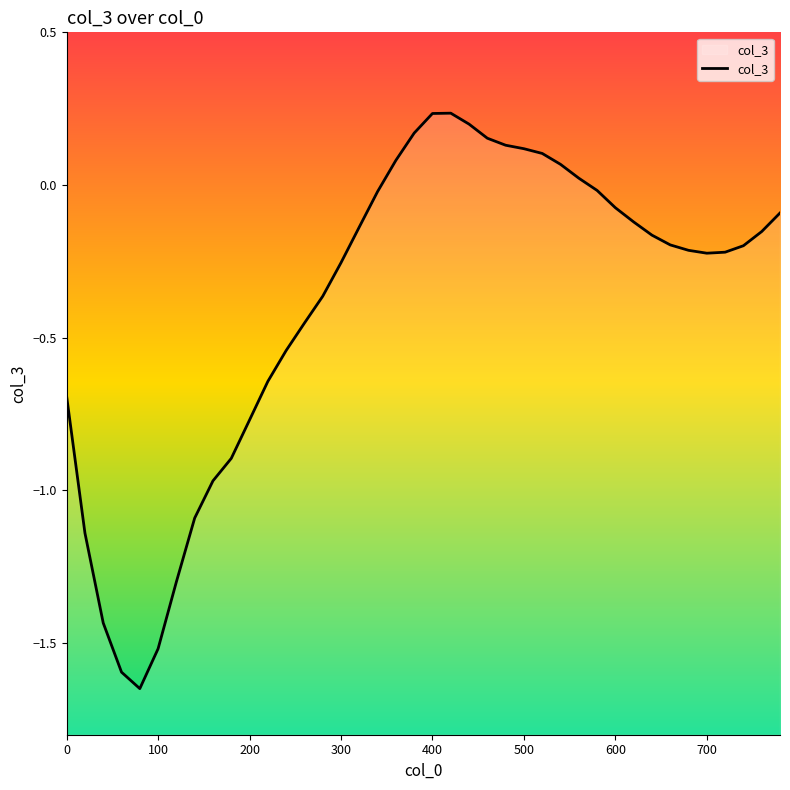

Read the value at 100.

-1.5